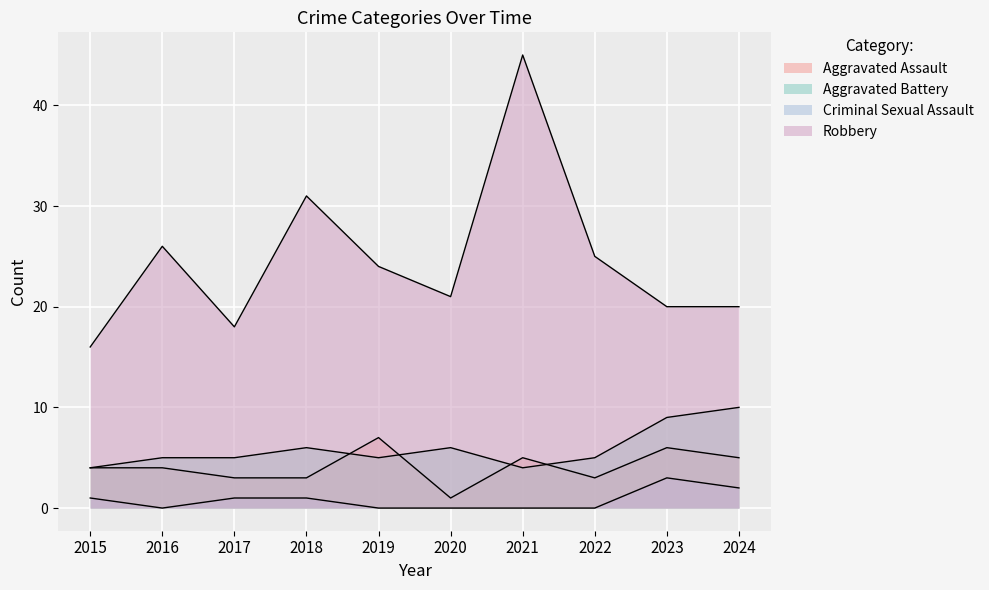

True or false: Aggravated Battery and Robbery cross at least once.

False